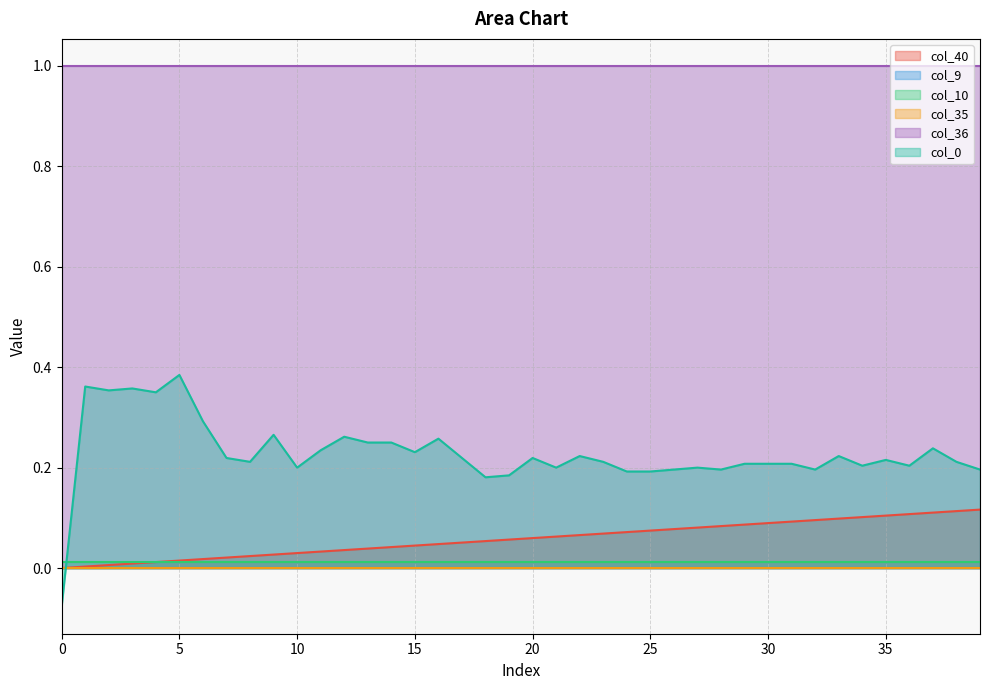

How many interior local valleys does the col_0 series have?

11